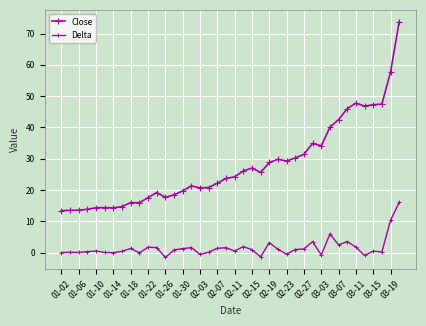

How many distinct data groups are displayed?

2